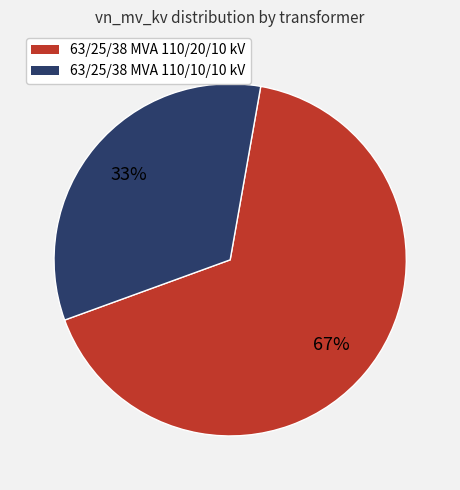

Between 63/25/38 MVA 110/20/10 kV and 63/25/38 MVA 110/10/10 kV, which is larger?

63/25/38 MVA 110/20/10 kV